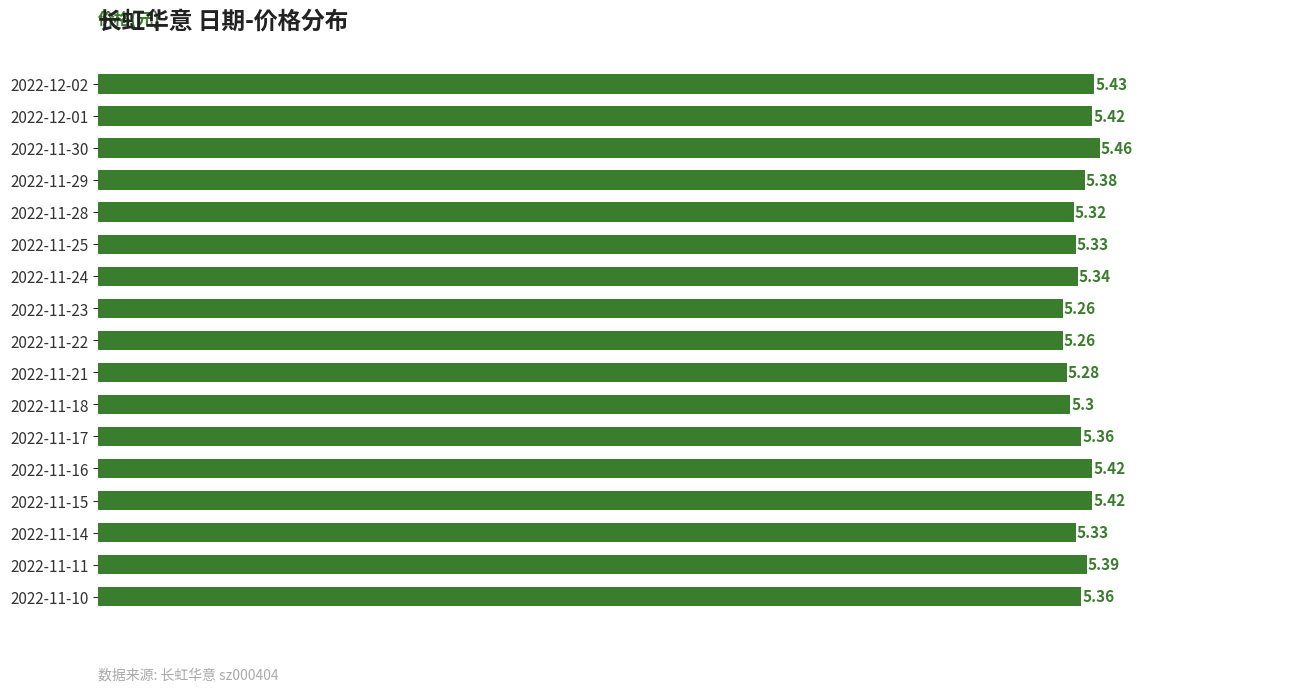

What is the sum of the values at 2022-11-10 and 2022-11-30?

10.8